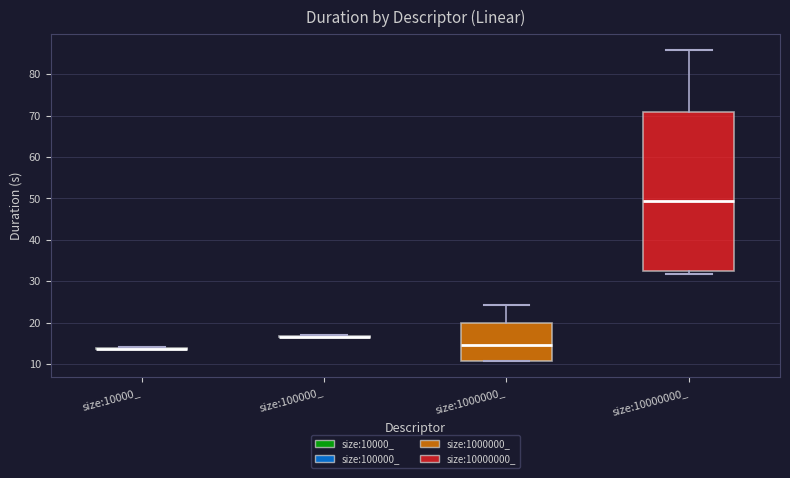

Reading left to right, read every box against the y-axis: the position of its median line, the range the box covers, and the ends of its whiskers. The values are not printed on the chart, so give them approximately, as read against the axis.

size:10000_: box collapsed to a line at 14, whiskers 14 to 14
size:100000_: box collapsed to a line at 17, whiskers 16 to 17
size:1000000_: median 14, box 11 to 20, whiskers 11 to 24
size:10000000_: median 49, box 32 to 71, whiskers 32 (just below the box's lower edge) to 86